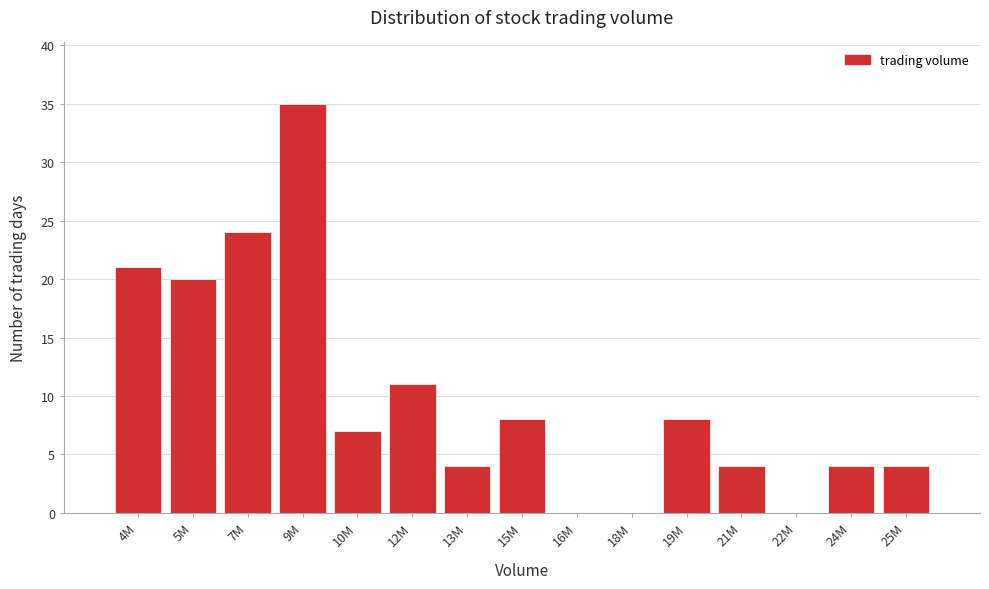

Reading left to right, transcribe all the data shown in this chart.

4M=21	5M=20	7M=24	9M=35	10M=7	12M=11	13M=4	15M=8	16M=0	18M=0	19M=8	21M=4	22M=0	24M=4	25M=4